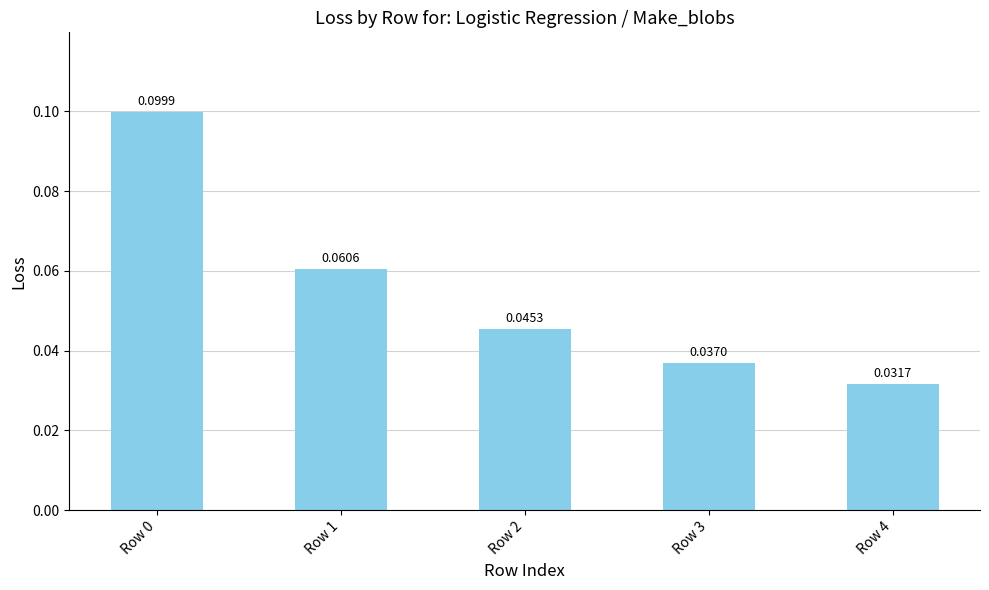

What is the sum of all values?

0.3